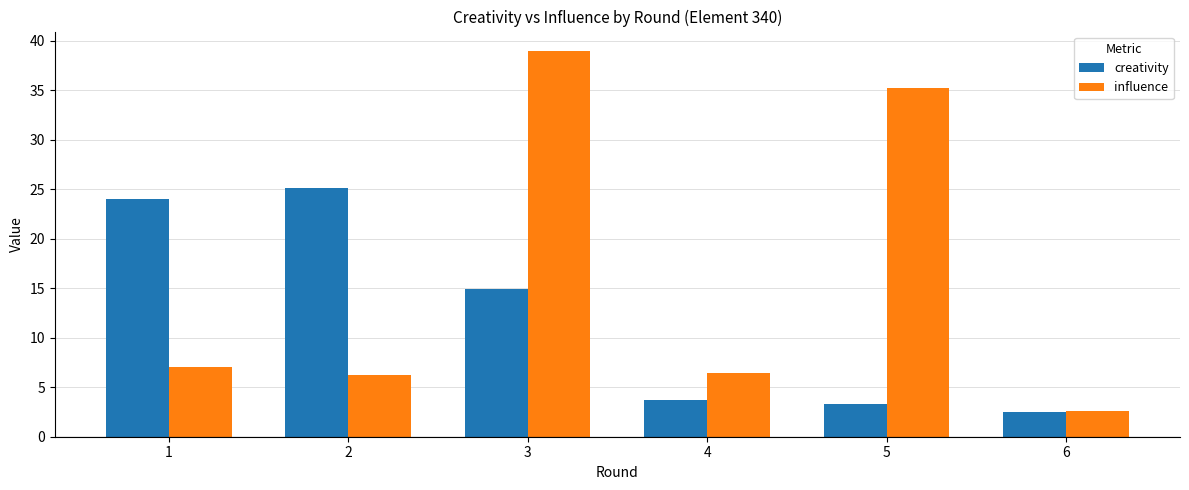

How many groups of bars are there?

6